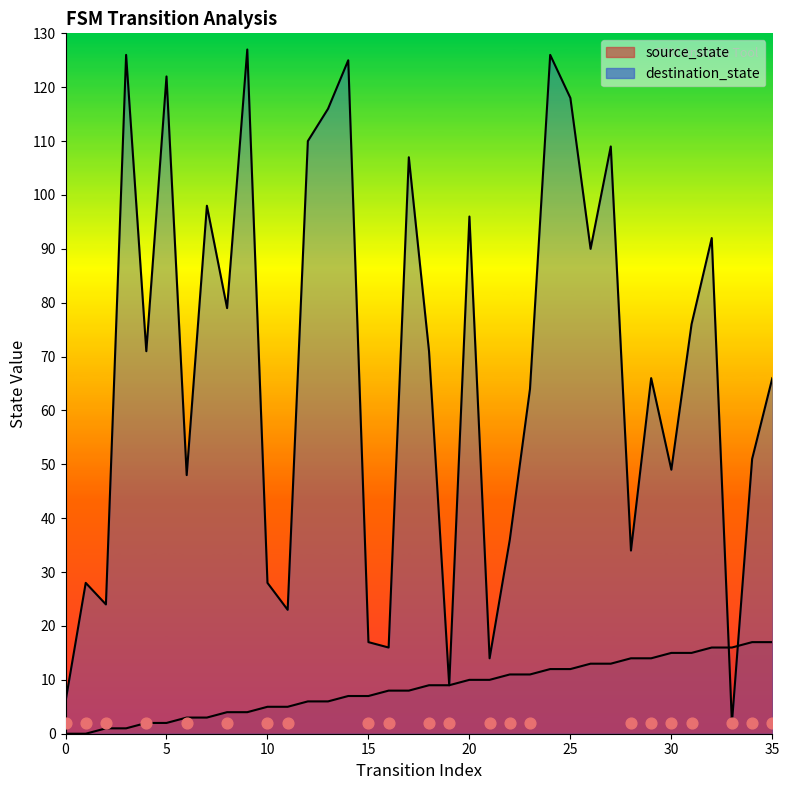

Is the value of source_state at 3 greater than the value of destination_state at 20?

No